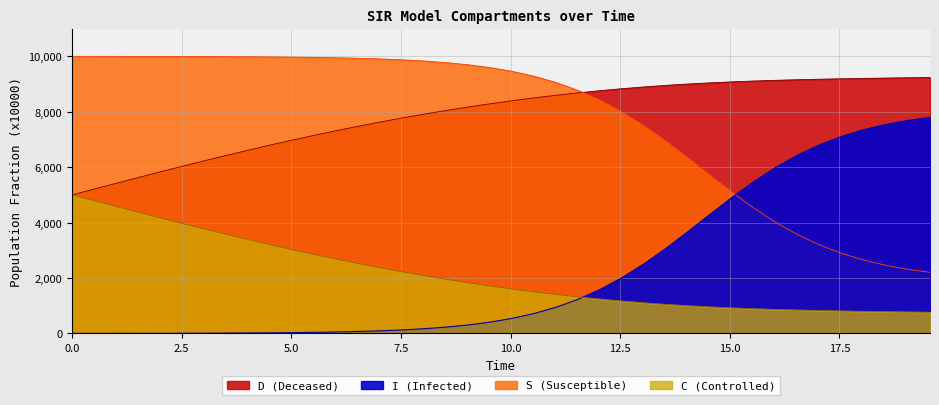

Between 1.5050167224080266 and 3.511705685618729, which series saw the biggest shift?

D